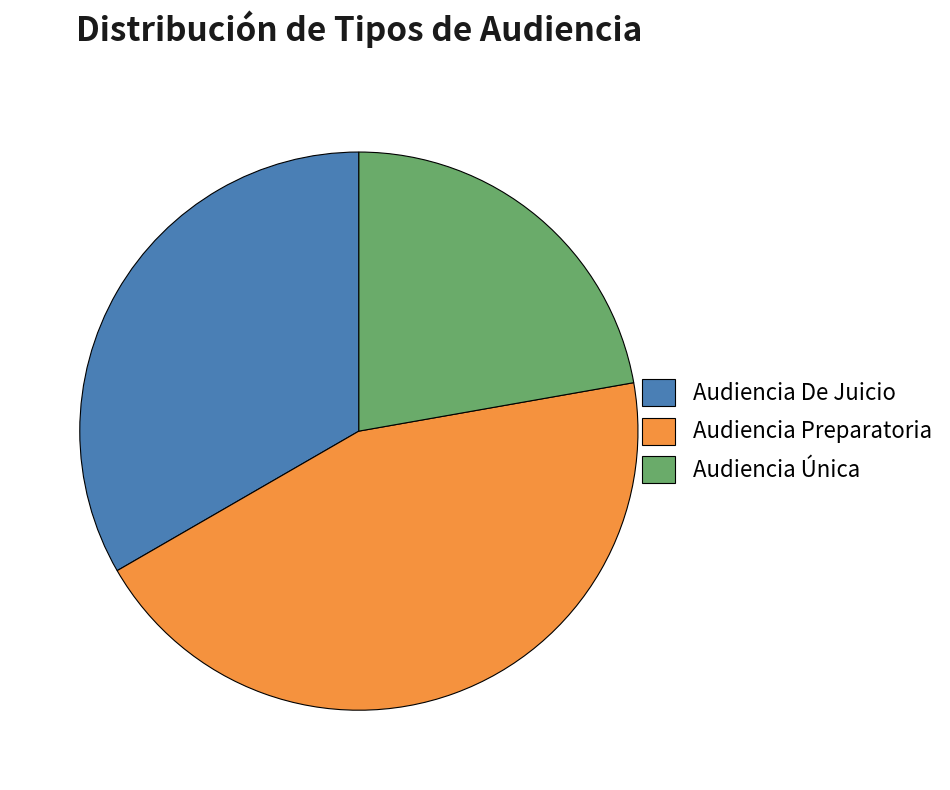

Is there a majority slice in this chart?

No